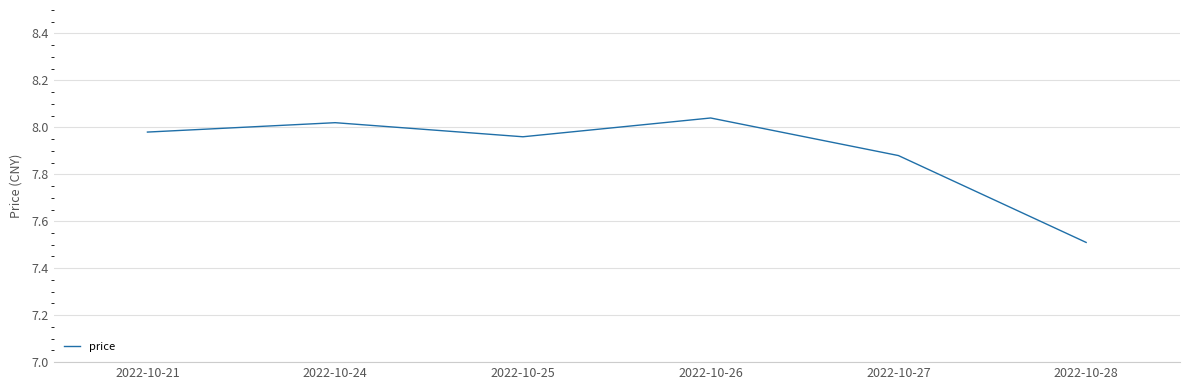

Between 2022-10-28 and 2022-10-24, which is larger?

2022-10-24